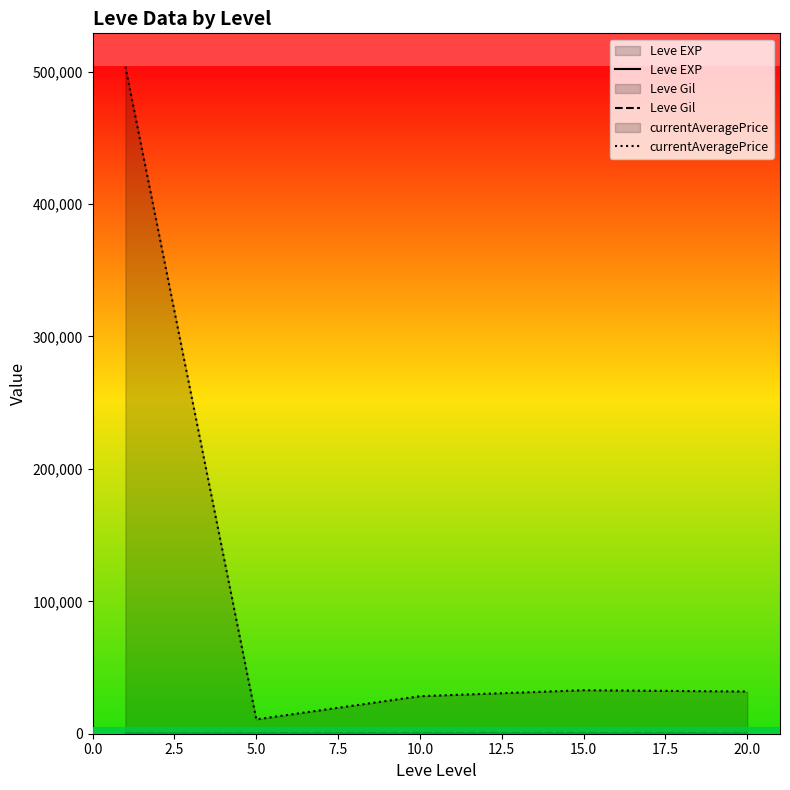

Is it true that Leve EXP equals 7.0 at 7.5?

False